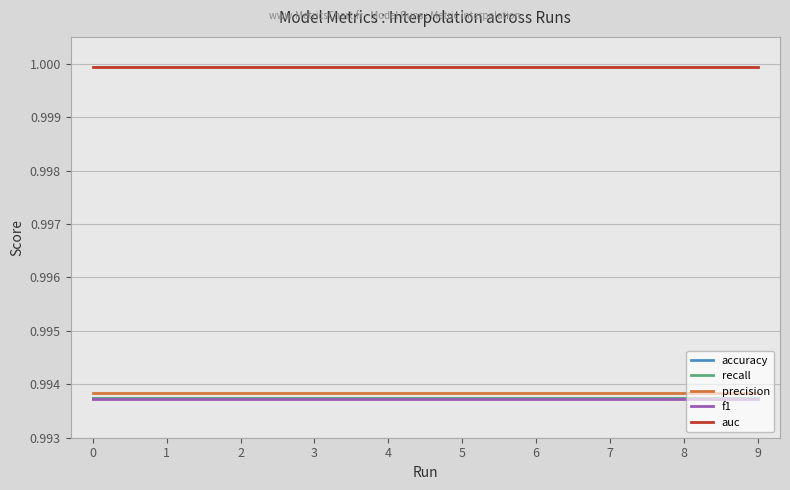

What is the average value of the f1 series?

1.0